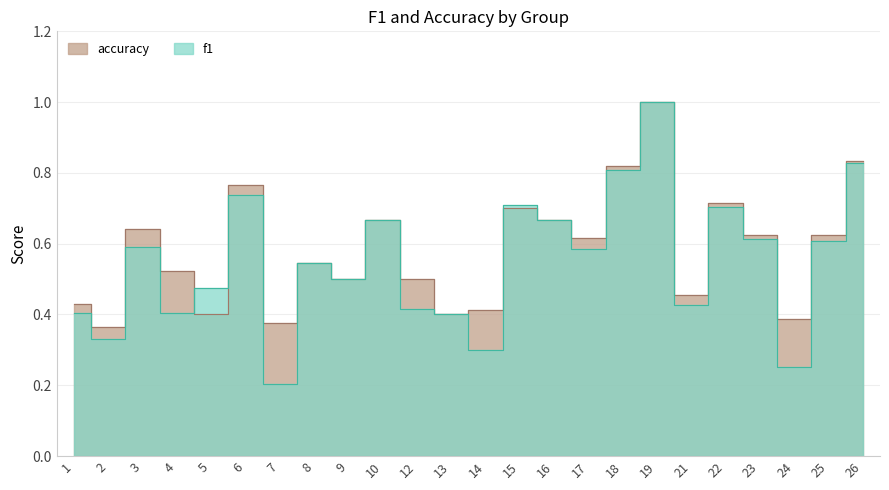

Reading left to right, list all the values displayed in this chart.

f1: 0.4	0.3	0.6	0.4	0.5	0.7	0.2	0.5	0.5	0.7	0.4	0.4	0.3	0.7	0.7	0.6	0.8	1.0	0.4	0.7	0.6	0.3	0.6	0.8
accuracy: 0.4	0.4	0.6	0.5	0.4	0.8	0.4	0.5	0.5	0.7	0.5	0.4	0.4	0.7	0.7	0.6	0.8	1.0	0.5	0.7	0.6	0.4	0.6	0.8